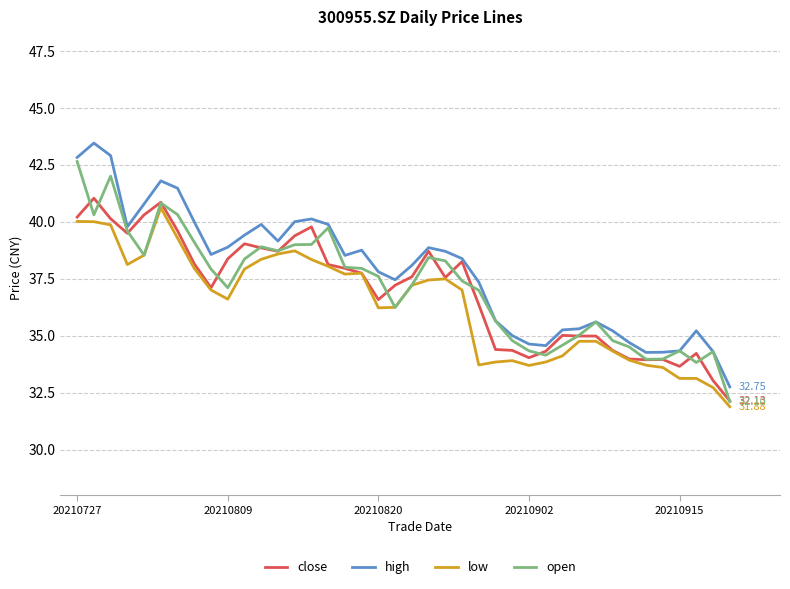

True or false: low and high intersect in this chart.

False